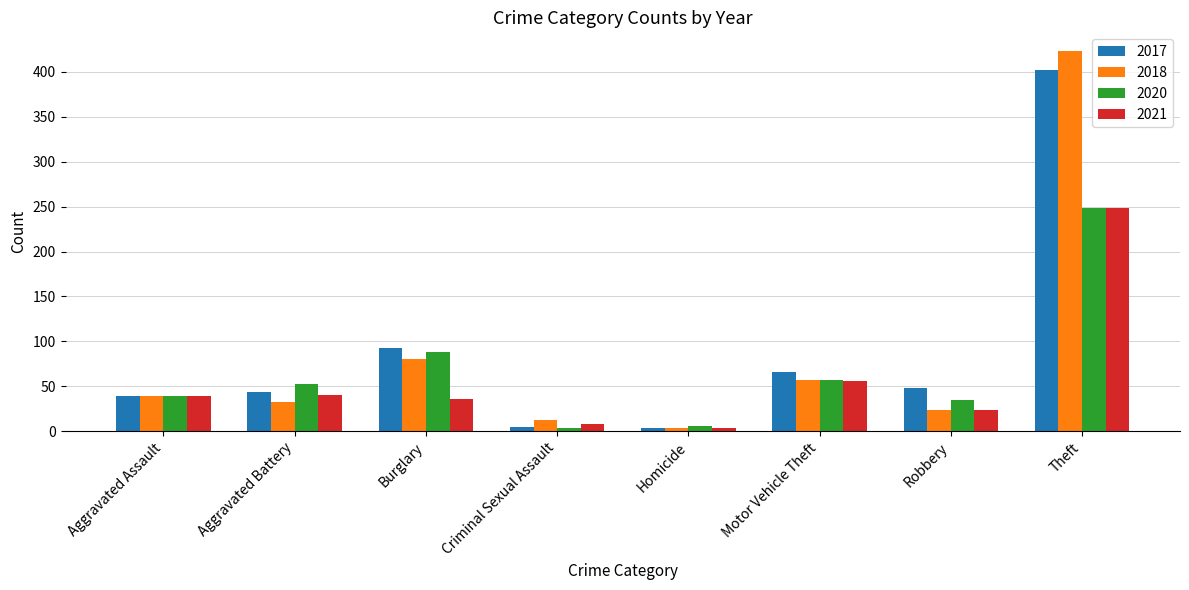

What position from the left is Aggravated Assault?

1